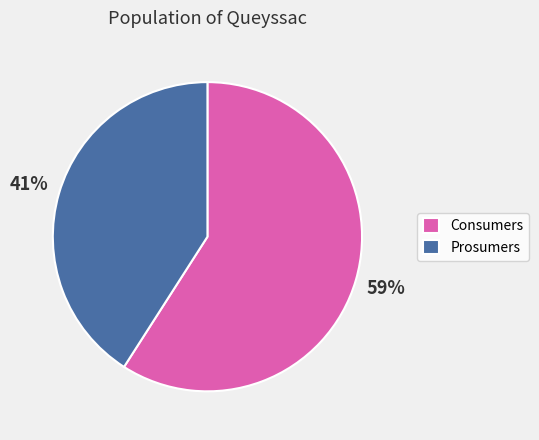

How many slices are in this pie chart?

2